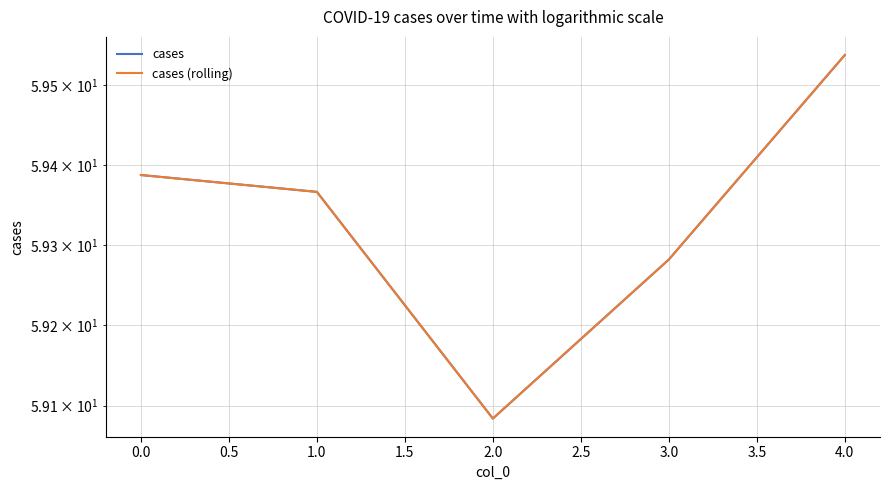

What is the greatest value displayed?

59.5